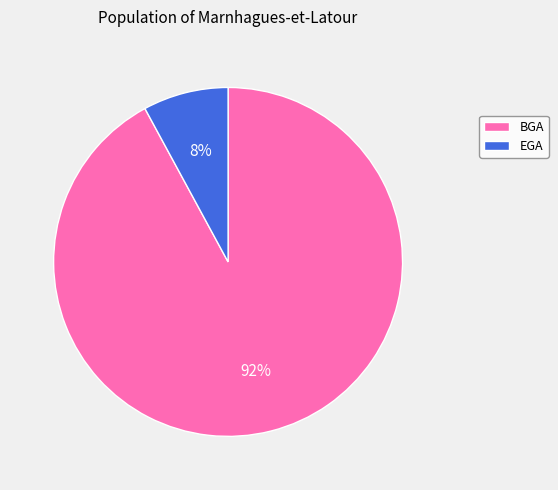

Approximately how many times larger is the value at EGA compared to BGA?

0.1